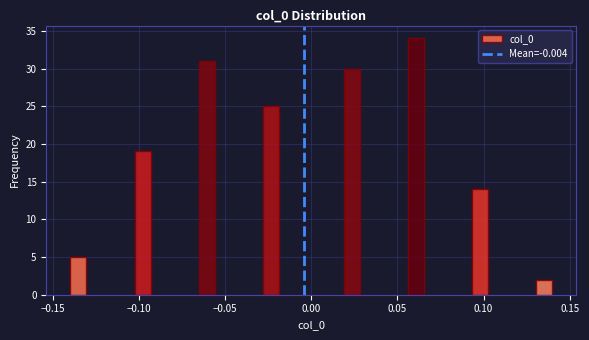

Around what value on the x-axis is the tallest bar? Give the approximate position of its centre, as read against the axis.

0.060